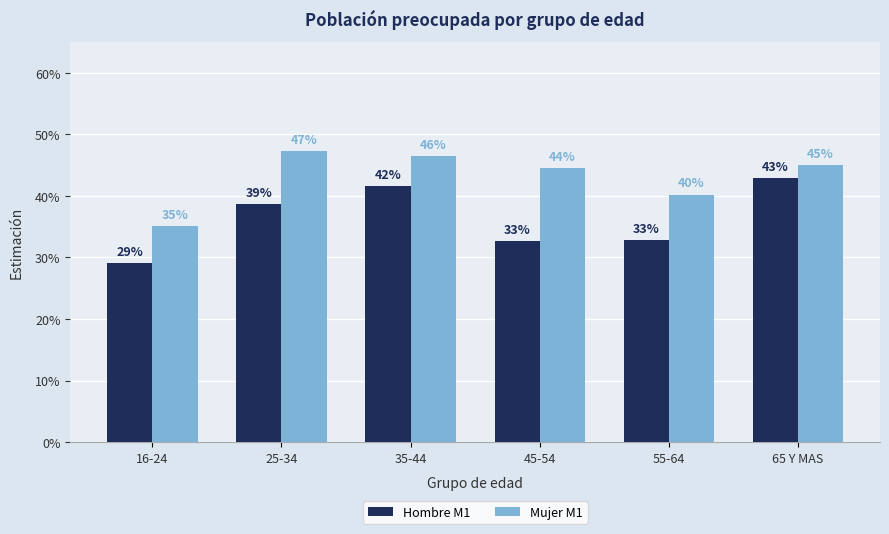

Does the chart contain any negative values?

No